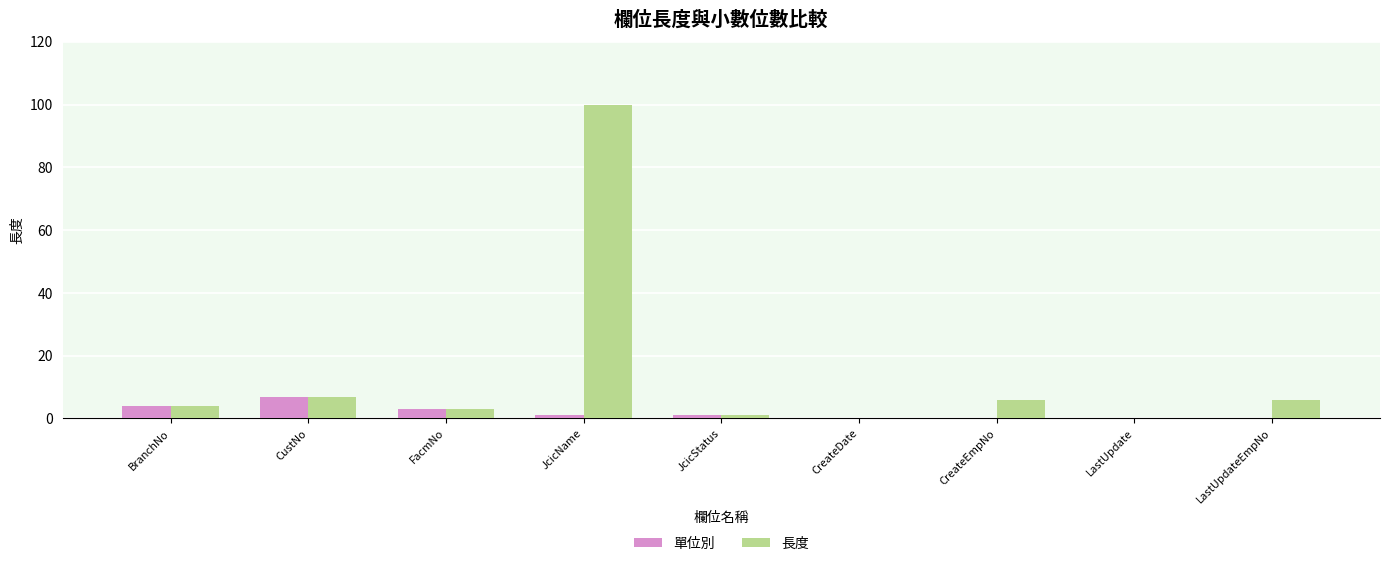

Reading right to left, transcribe all the data shown in this chart.

單位別: 0	0	0	0	1	1	3	7	4
長度: 6	0	6	0	1	100	3	7	4